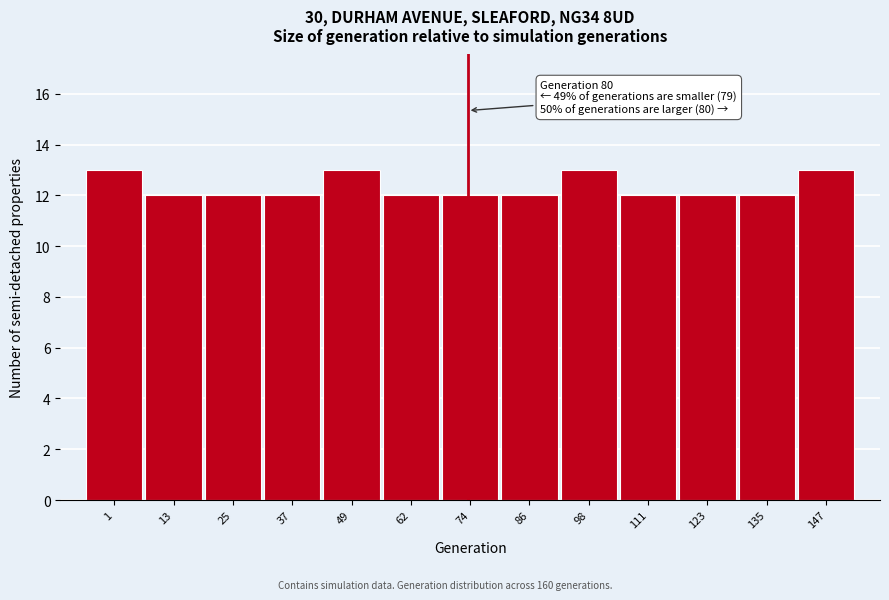

Reading right to left, extract all data points from this chart.

13	12	12	12	13	12	12	12	13	12	12	12	13